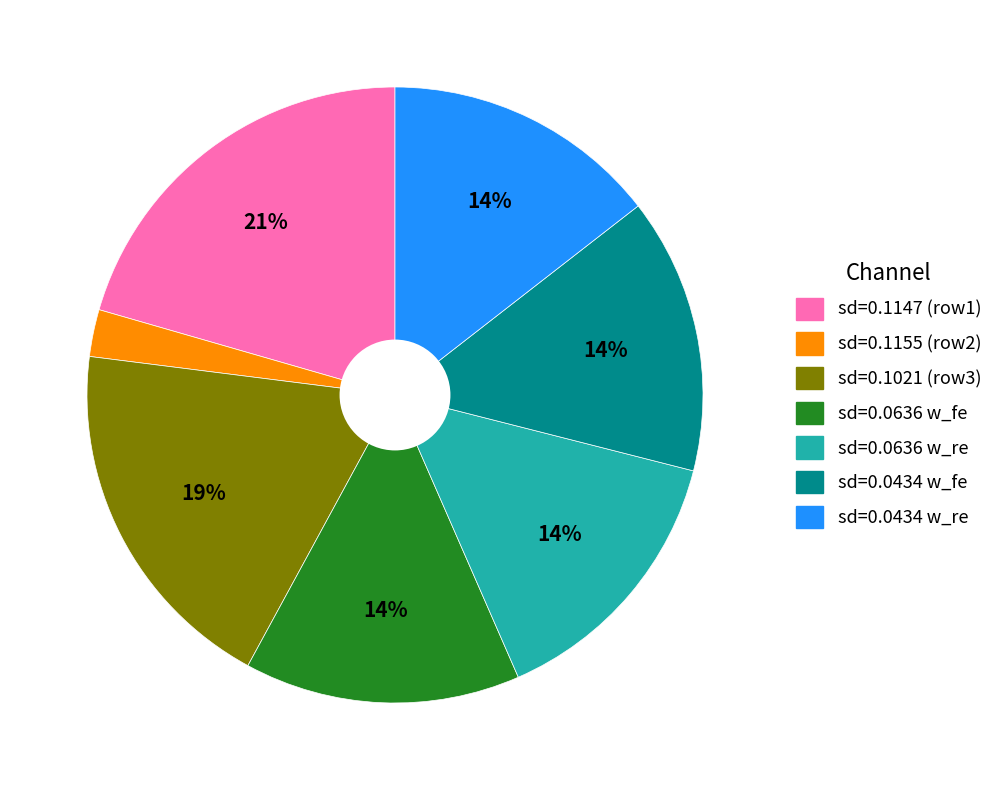

Does any single category account for the majority?

No